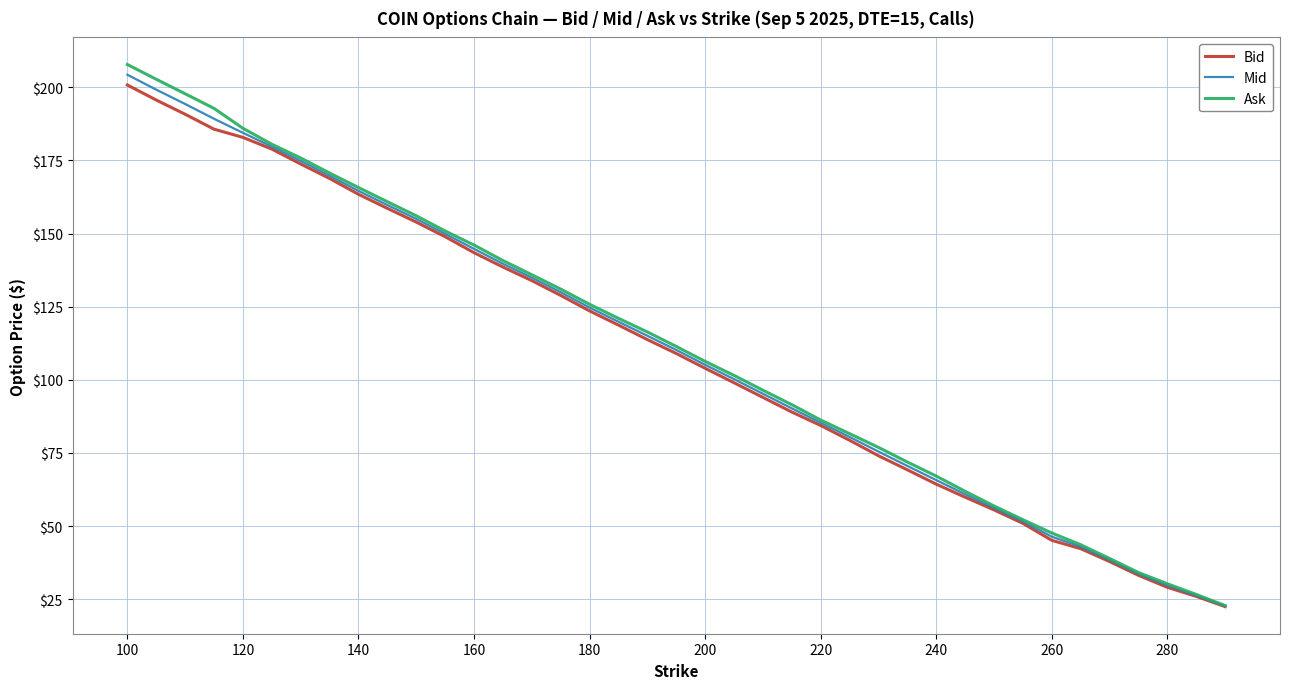

What is the highest value of the Bid series?

200.8